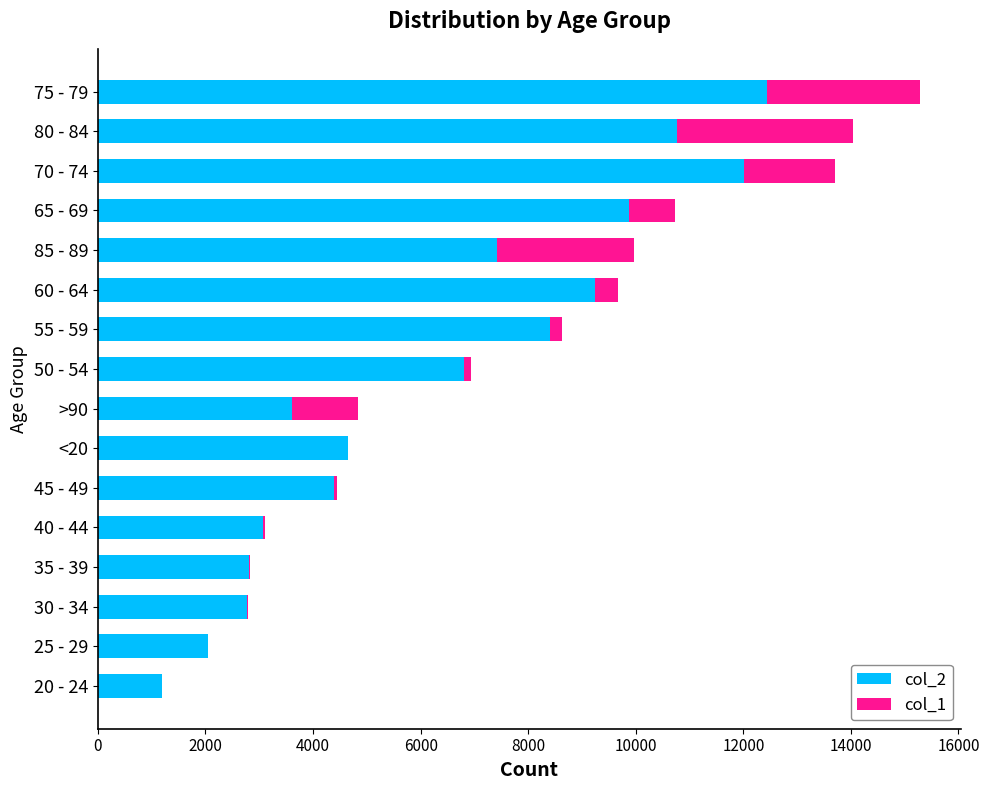

At which category is the sum across all series the highest?

75 - 79